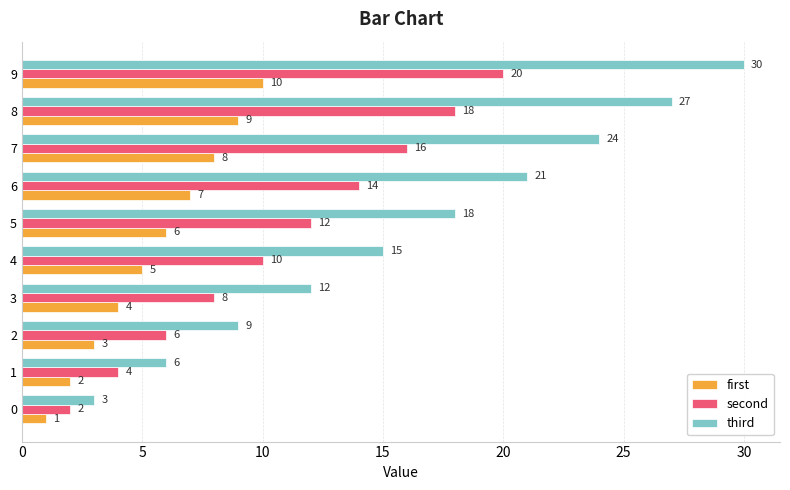

Count the second values in the range 6 to 16.

6